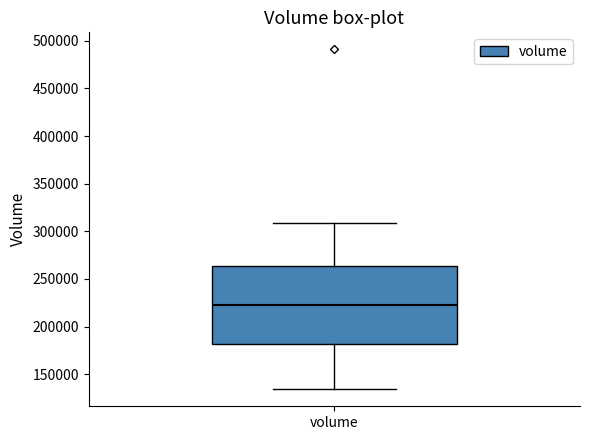

Read this box plot against the y-axis: the position of the median line, the range covered by the box, and the ends of both whiskers. The values are not printed on the chart, so give them approximately, as read against the axis.

median 220000, box 180000 to 265000, whiskers 135000 to 310000